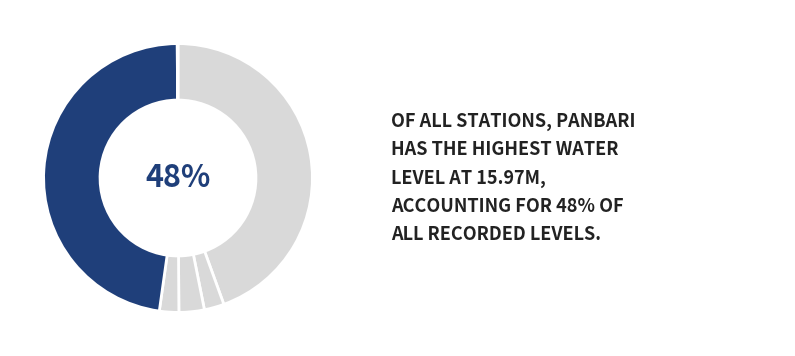

What is the change in value from Dhubri Town to Panbari?

+15.2